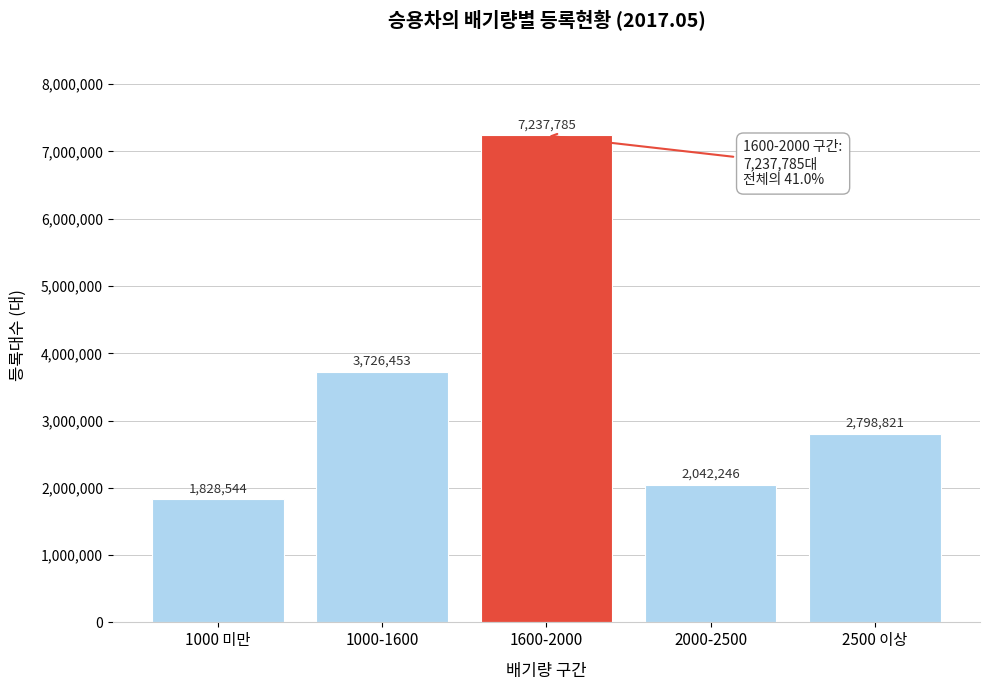

Reading left to right, list all the values displayed in this chart.

1000 미만=1828544	1000-1600=3726453	1600-2000=7237785	2000-2500=2042246	2500 이상=2798821